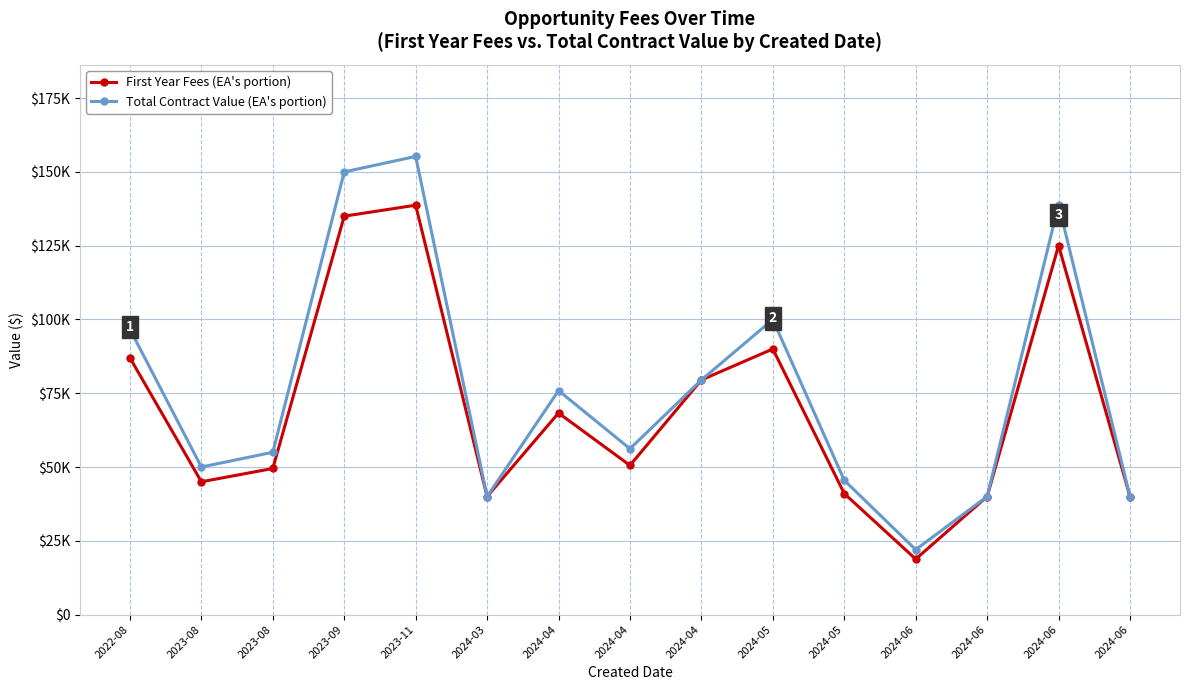

What is the maximum value for Total Contract Value (EA's portion)?

155239